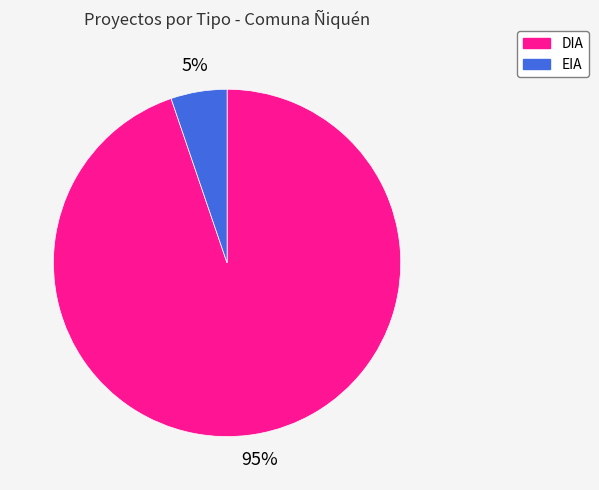

What is the majority slice?

DIA